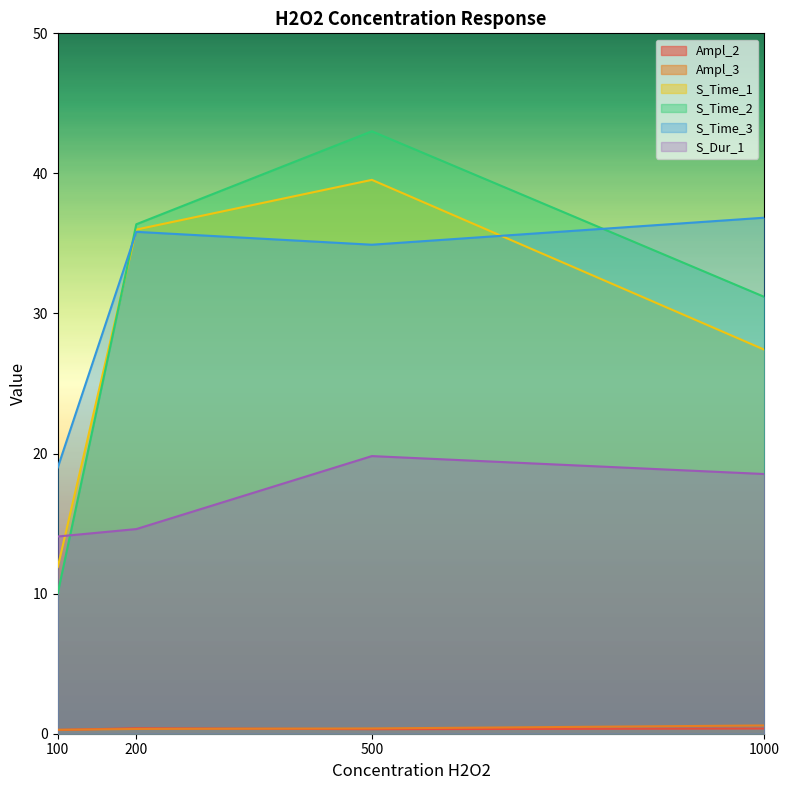

At which label does S_Dur_1 first exceed 18?

500